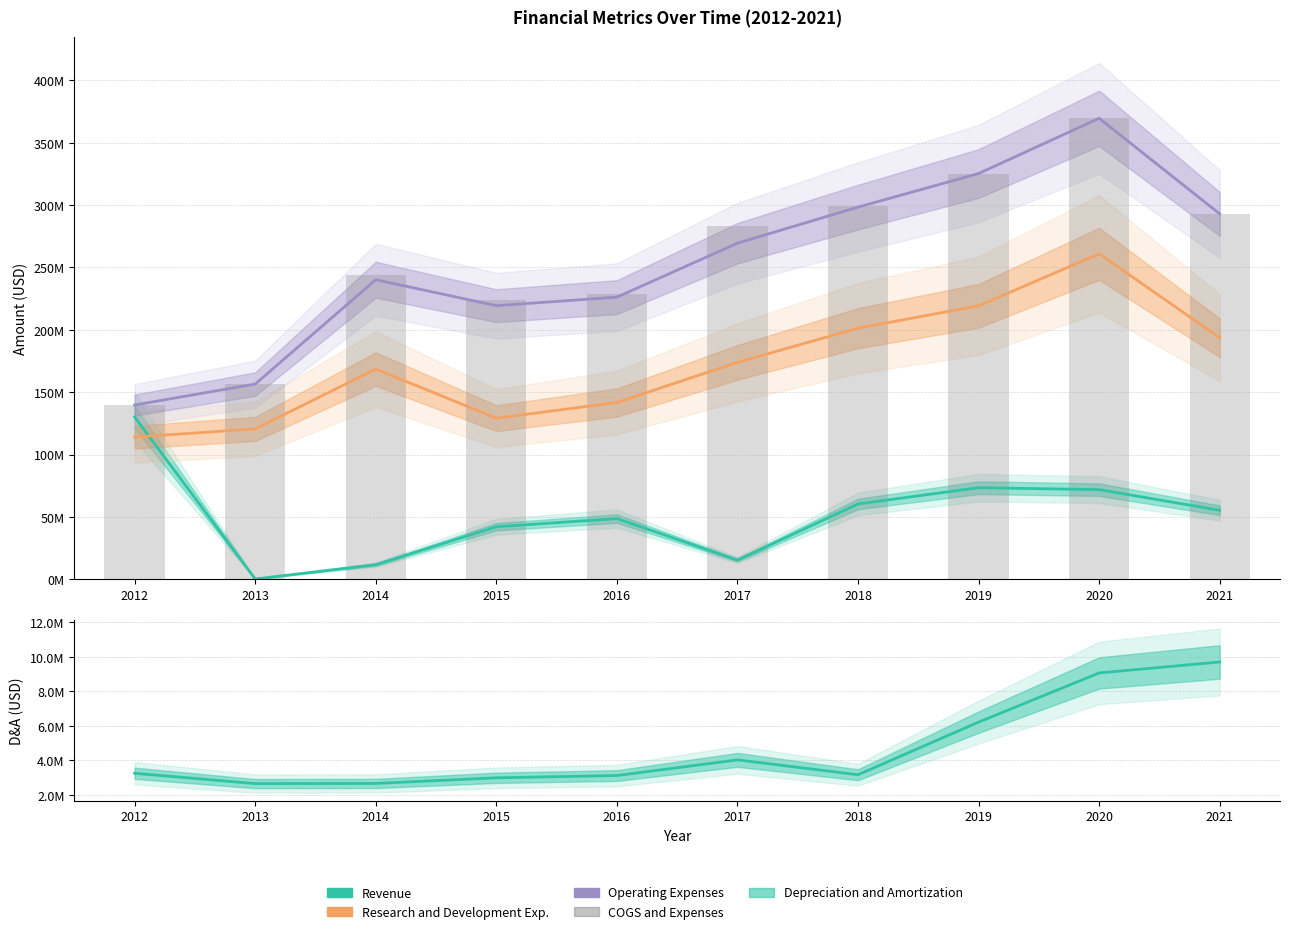

Is it true that COGS and Expenses equals 483935160 at 2018?

False